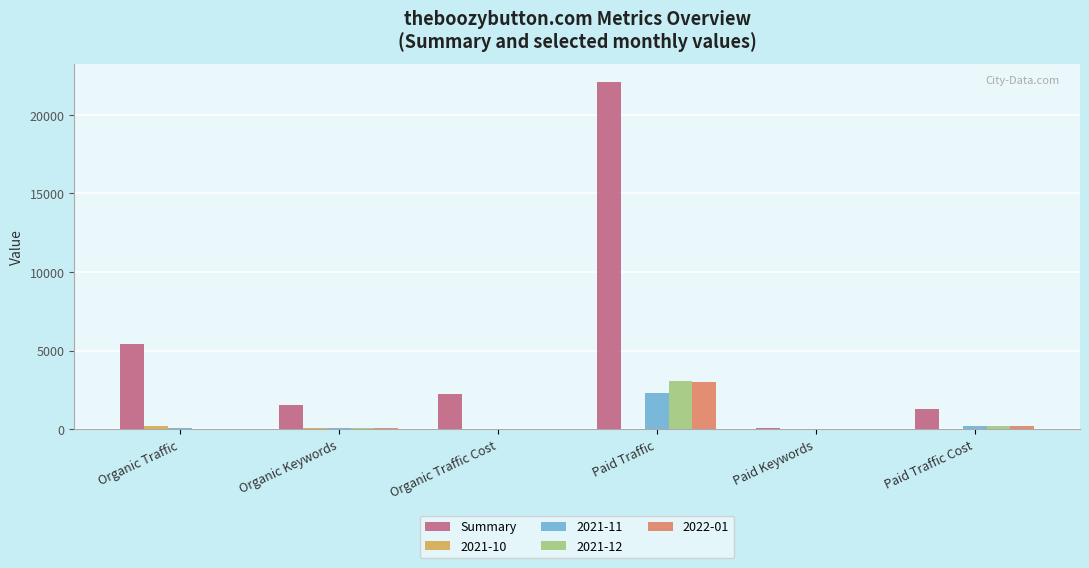

Which series changed the most between Paid Traffic and Paid Keywords?

Summary